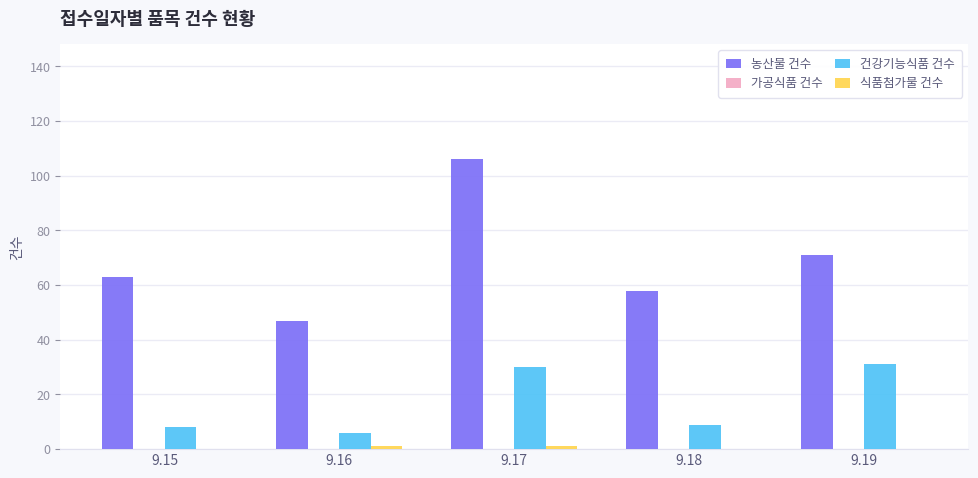

The value of 농산물 건수 at 9.15 is 63. True or false?

True